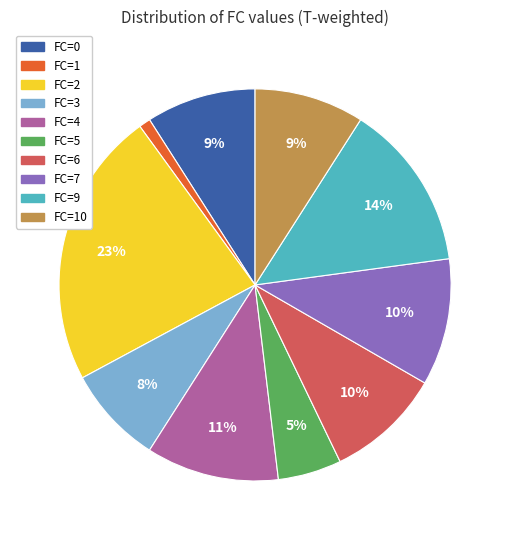

To the nearest percent, what portion does FC=1 represent?

1%